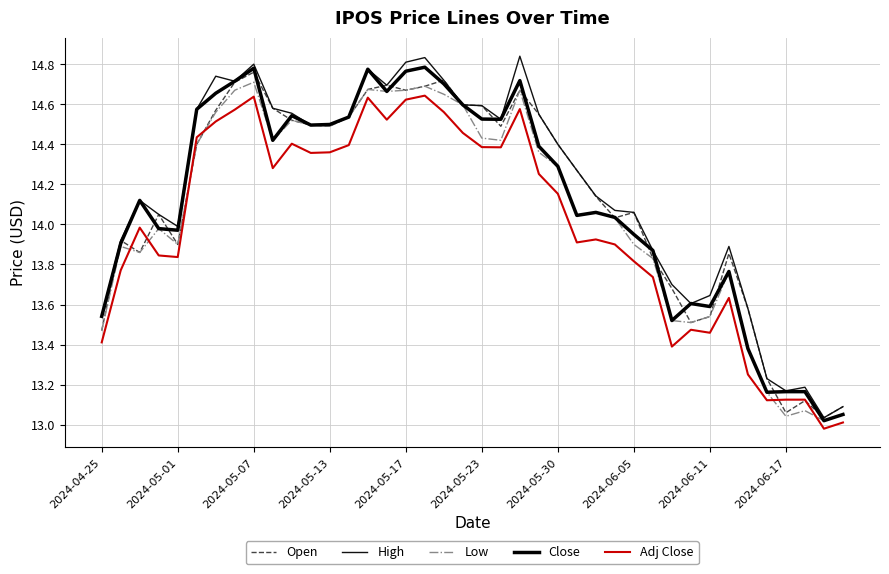

What is the difference between the maximum and minimum values in the Open series?

1.7